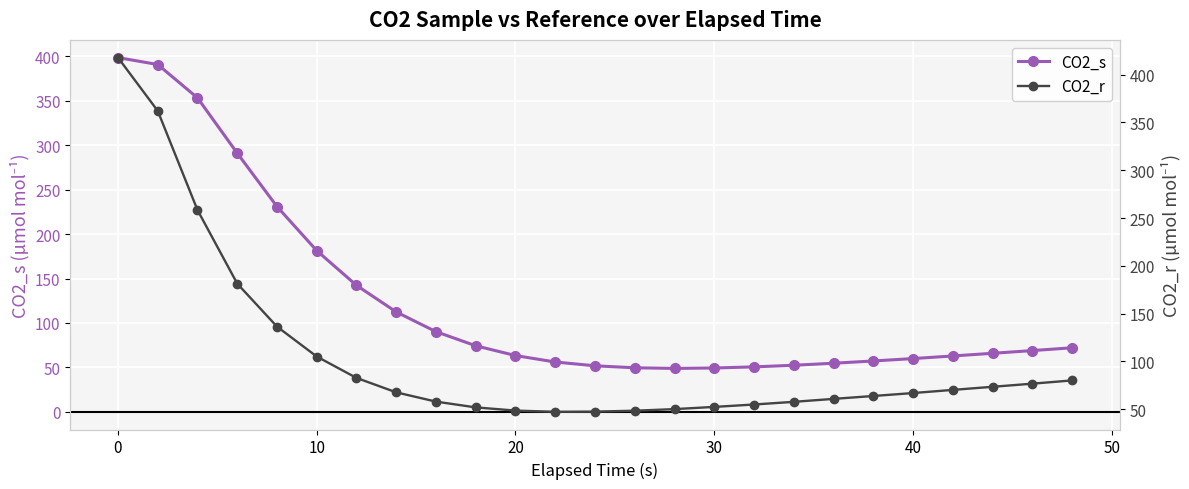

What is the maximum value for CO2_s?

398.8